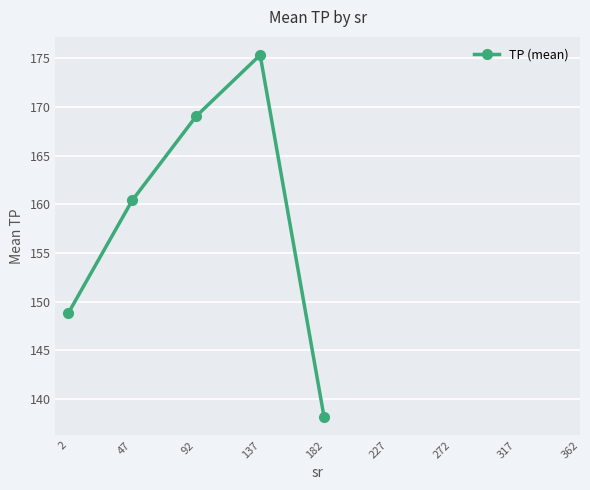

At which category does the chart reach its minimum across all series?

182